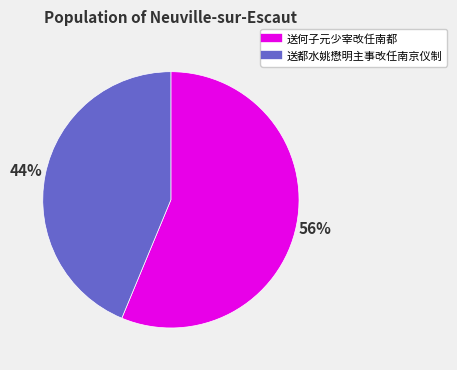

To the nearest percent, what portion does 送都水姚懋明主事改任南京仪制 represent?

44%